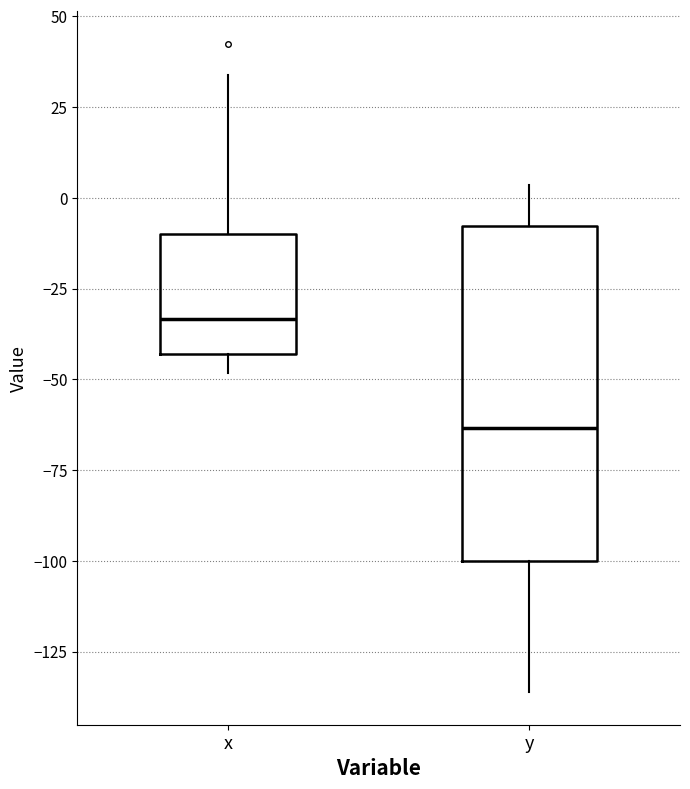

Where does the upper whisker of the box for y end on the y-axis? The values are not printed on the chart, so give them approximately, as read against the axis.

5